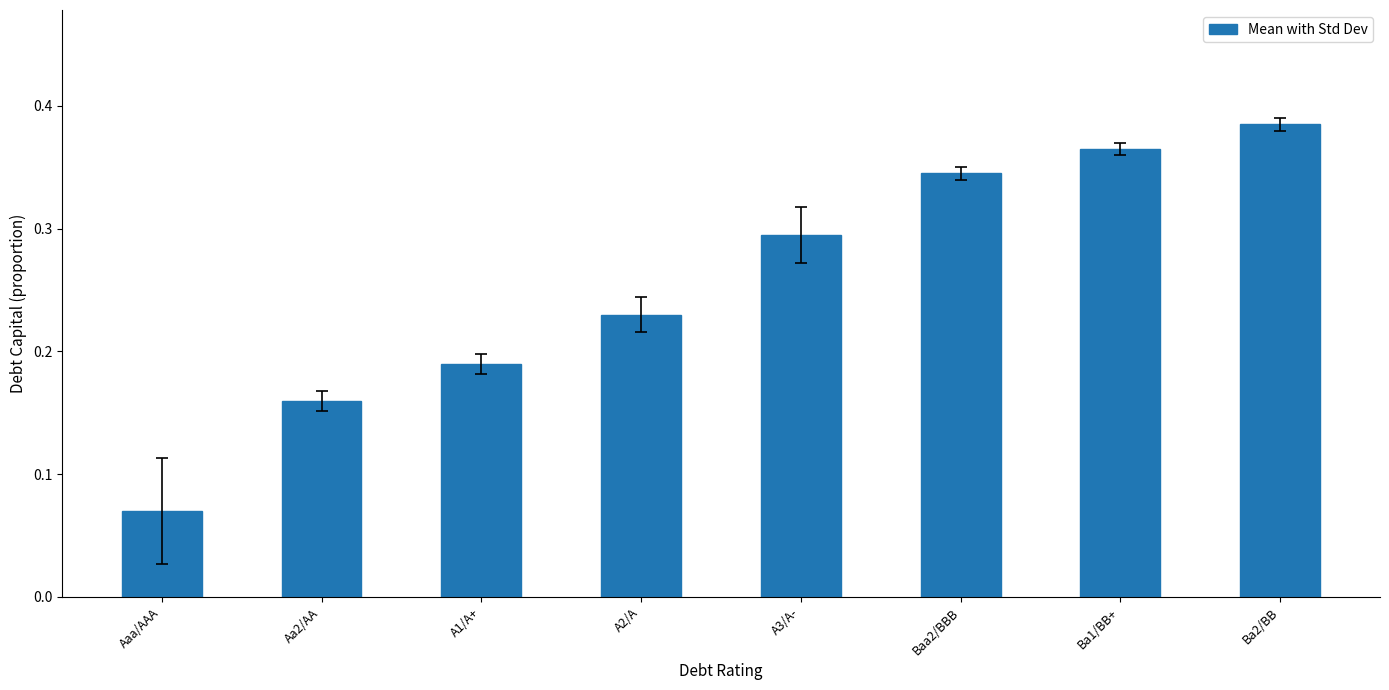

What is the sum of the values at Ba2/BB and Ba1/BB+?

0.8